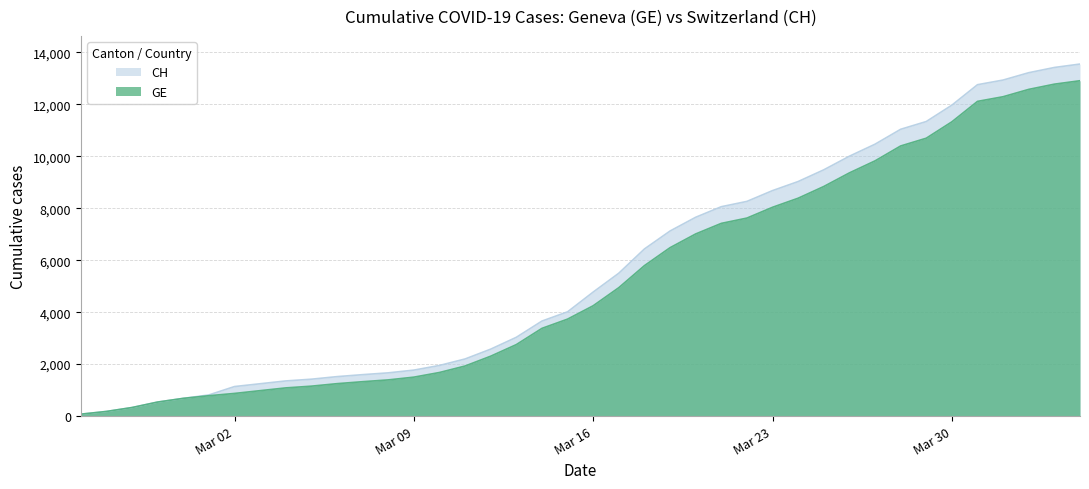

How many lines are shown in the chart?

2